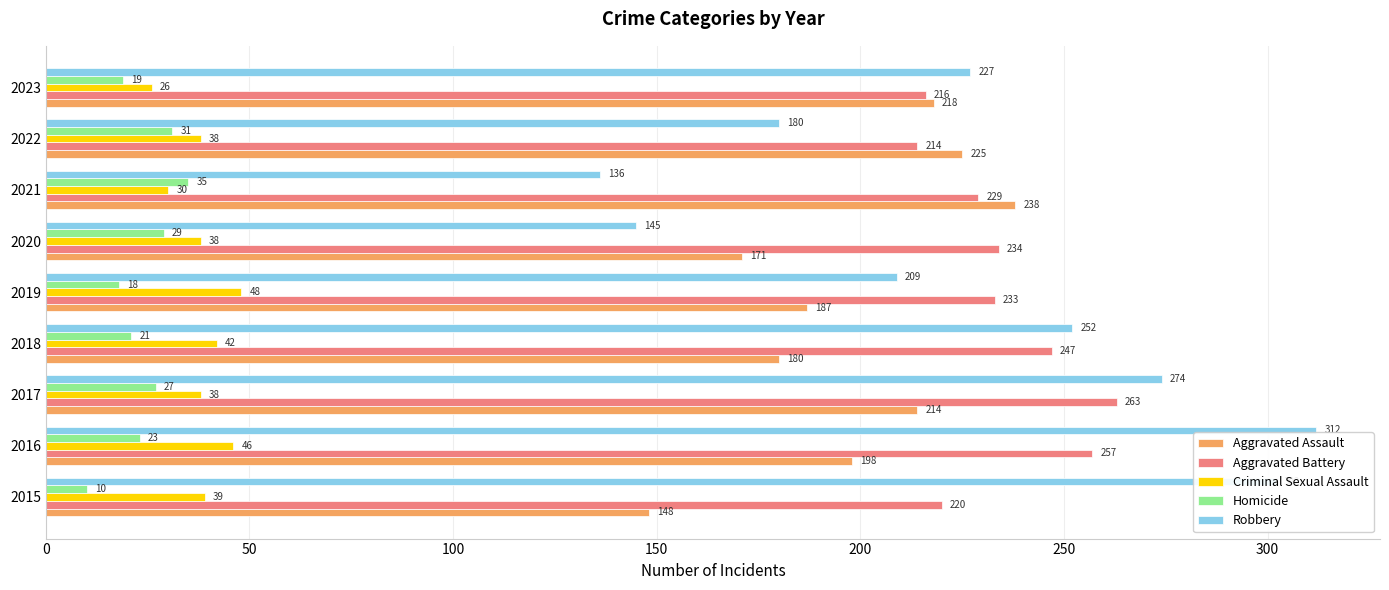

What is the difference between the second highest and minimum values in the Aggravated Battery series?

43